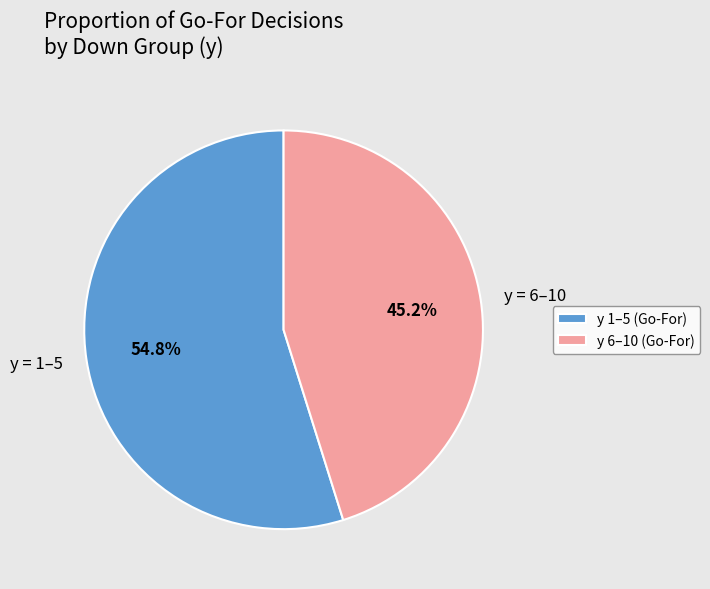

Between y = 6–10 and y = 1–5, which is larger?

y = 1–5